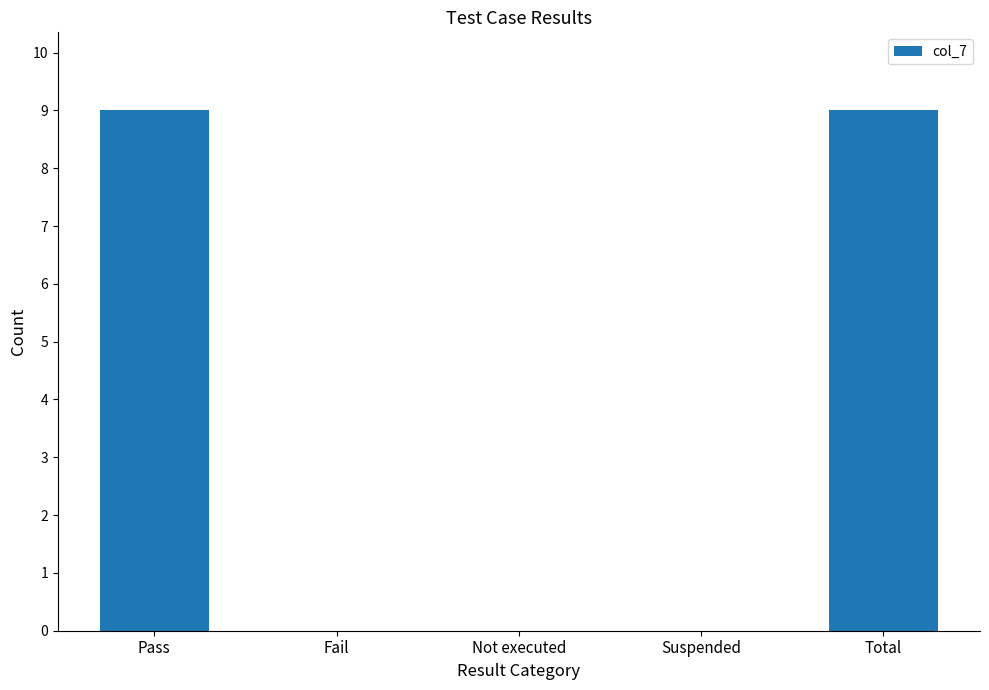

What is the sum of all values?

18